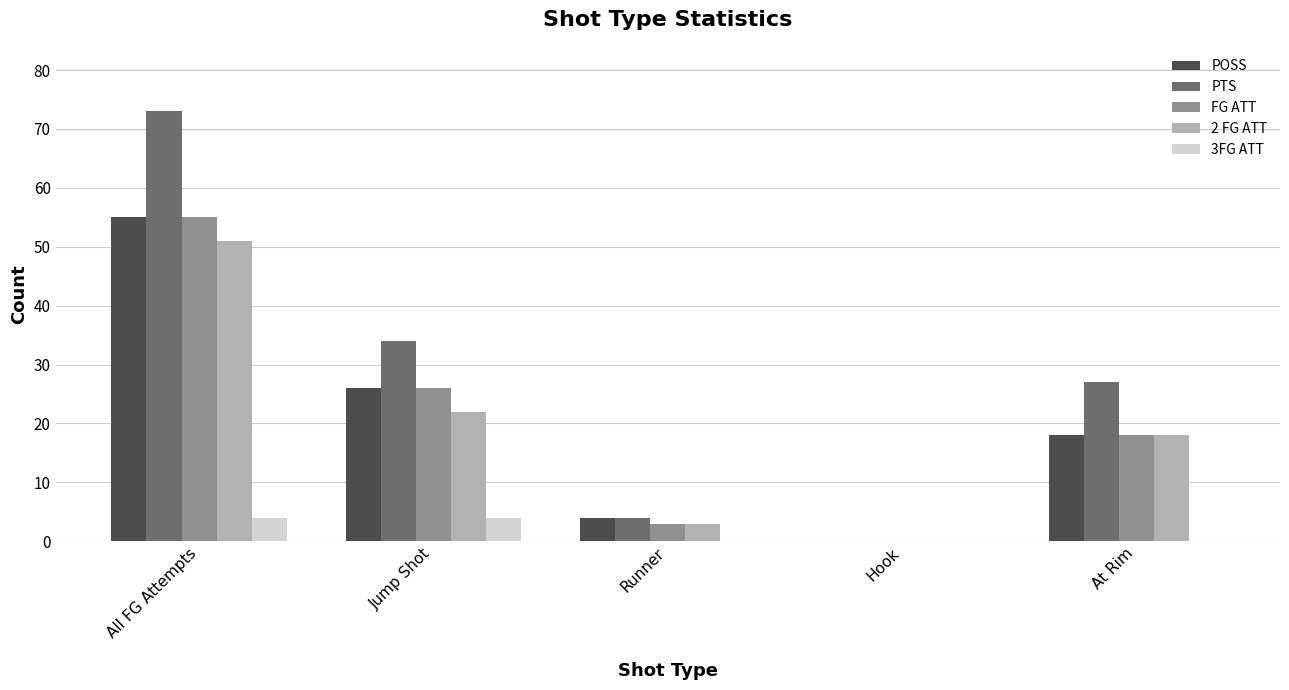

Which label corresponds to the largest value in the chart?

All FG Attempts